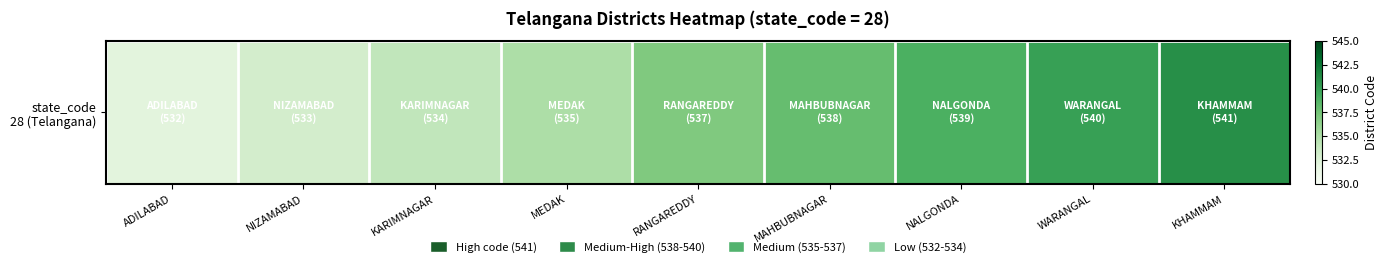

What is the change in value from ADILABAD to MAHBUBNAGAR?

+6